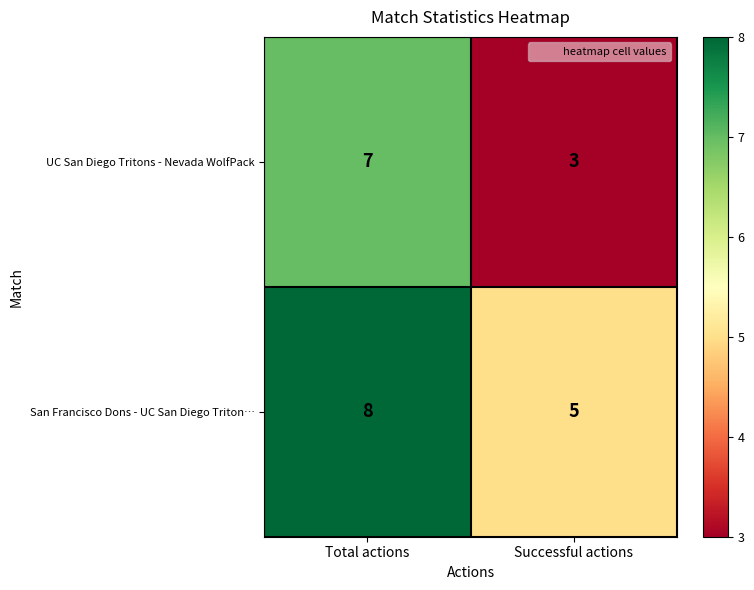

At how many categories does at least one series exceed 4?

2